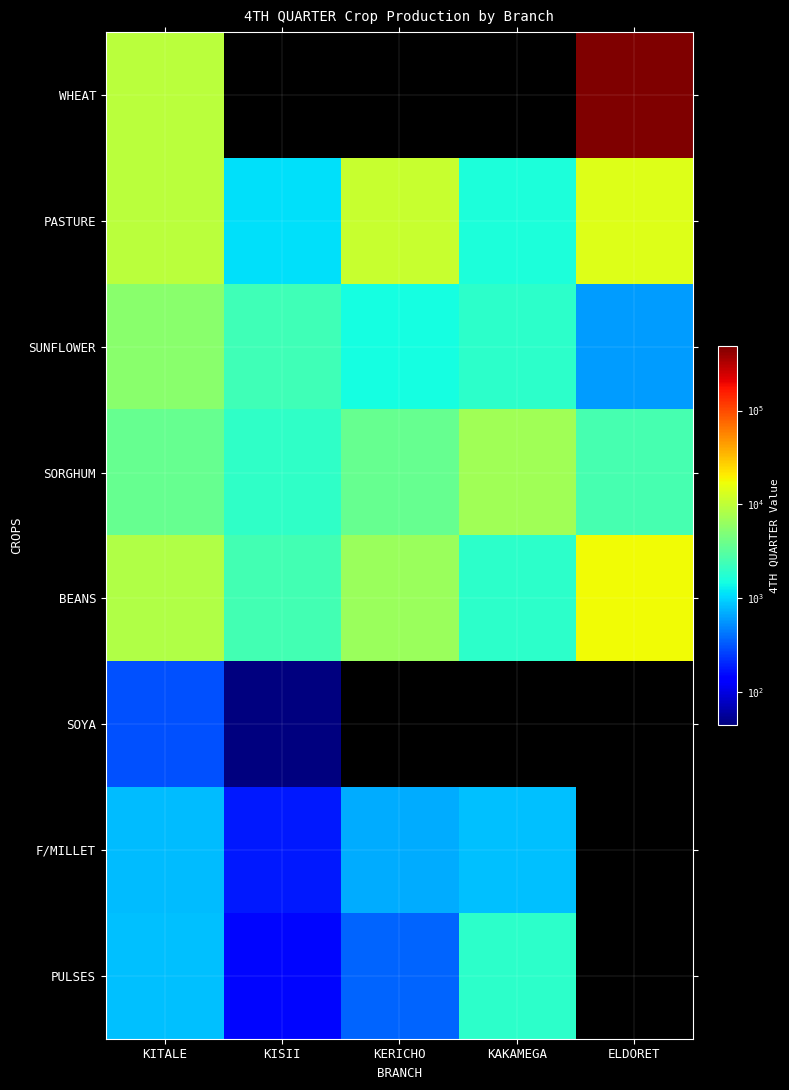

At how many categories does at least one series exceed 482555?

1